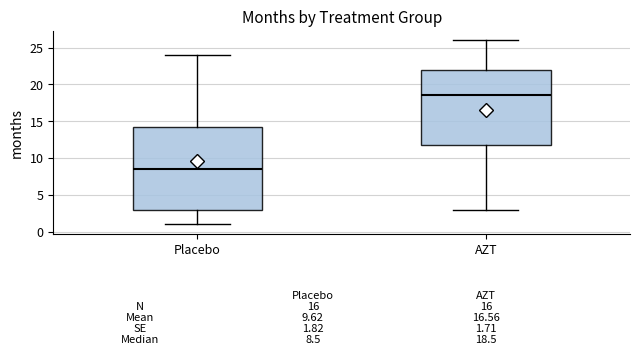

Which box is the tallest, from its lower edge to its upper edge?

Placebo